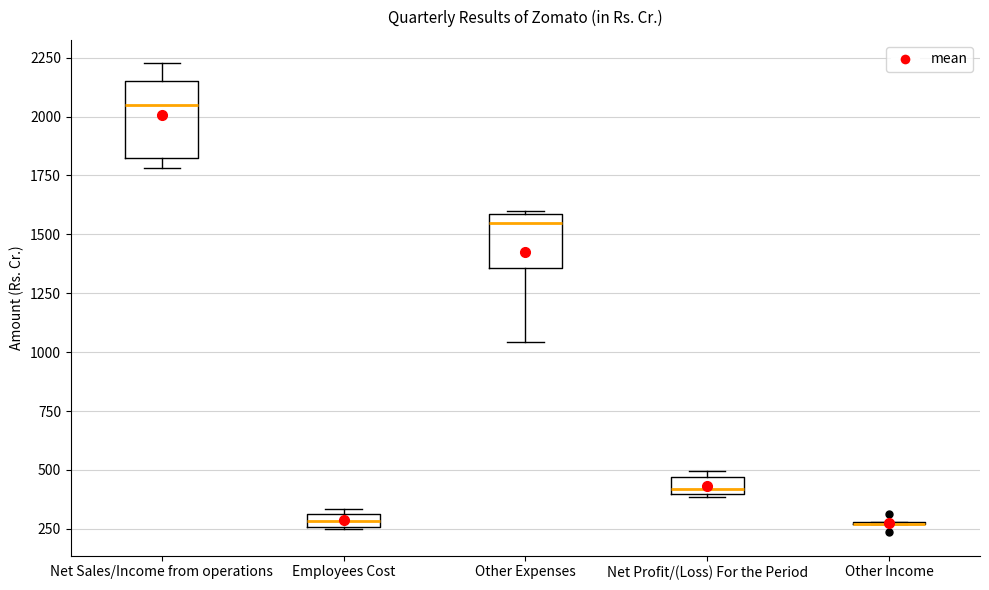

Which box is the tallest, from its lower edge to its upper edge?

Net Sales/Income from operations